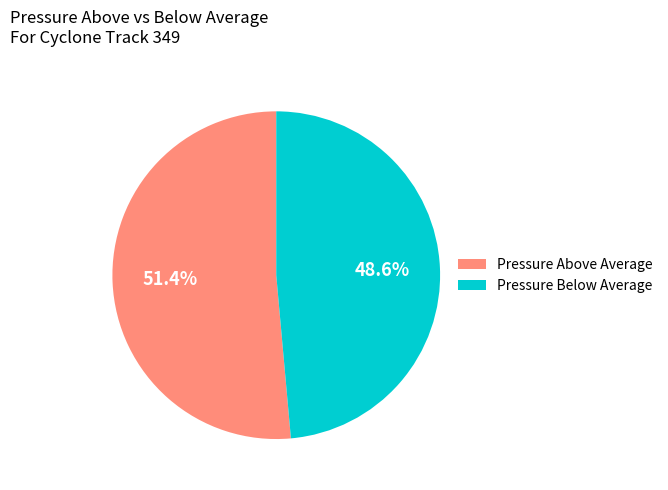

What is the majority slice?

Pressure Above Average